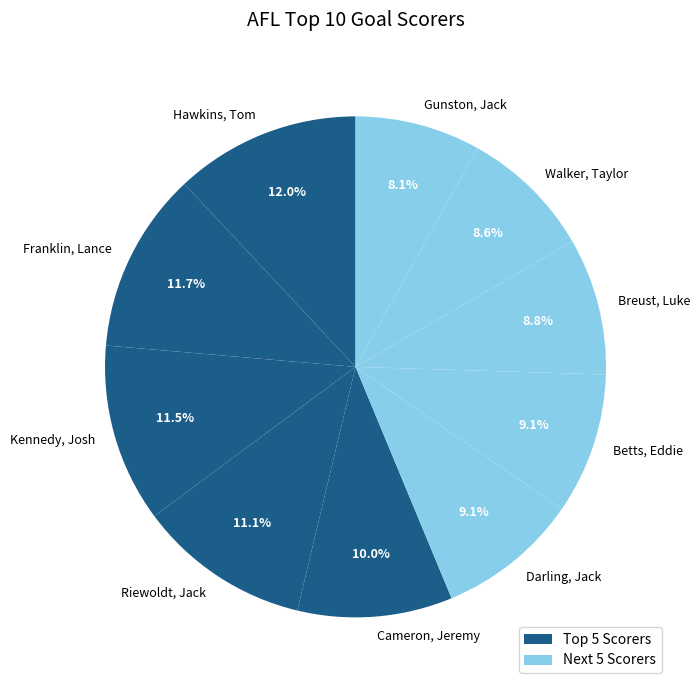

How many slices are in this pie chart?

10